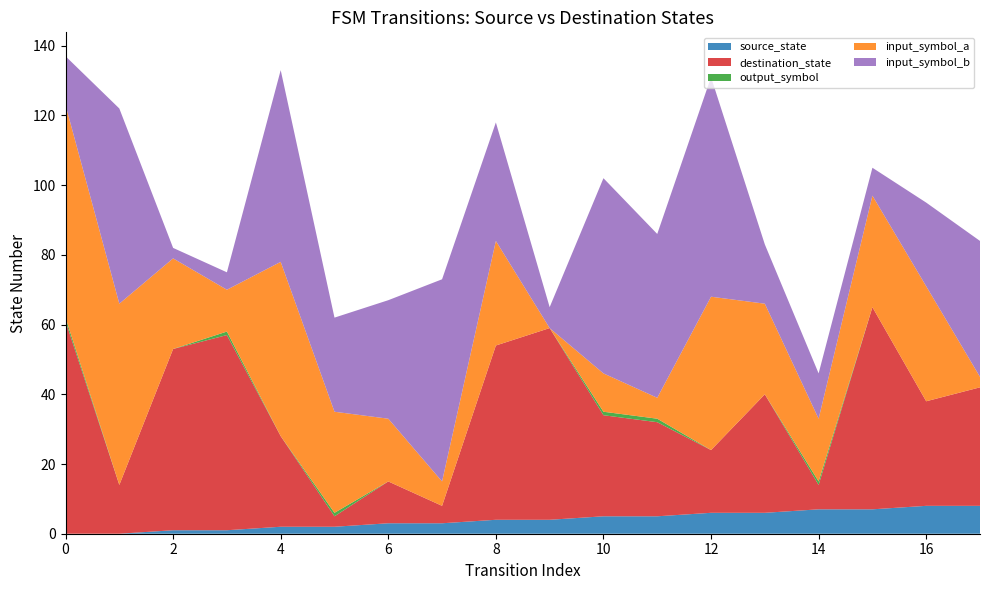

Reading left to right, transcribe all the data shown in this chart.

source_state: 0=0	1=0	2=1	3=1	4=2	5=2	6=3	7=3	8=4	9=4	10=5	11=5	12=6	13=6	14=7	15=7	16=8	17=8
destination_state: 0=61	1=14	2=52	3=56	4=26	5=3	6=12	7=5	8=50	9=55	10=29	11=27	12=18	13=34	14=7	15=58	16=30	17=34
output_symbol: 0=1	1=0	2=0	3=1	4=0	5=1	6=0	7=0	8=0	9=0	10=1	11=1	12=0	13=0	14=1	15=0	16=0	17=0
input_symbol_a: 0=61	1=52	2=26	3=12	4=50	5=29	6=18	7=7	8=30	9=0	10=11	11=6	12=44	13=26	14=18	15=32	16=33	17=3
input_symbol_b: 0=14	1=56	2=3	3=5	4=55	5=27	6=34	7=58	8=34	9=6	10=56	11=47	12=63	13=17	14=13	15=8	16=24	17=39